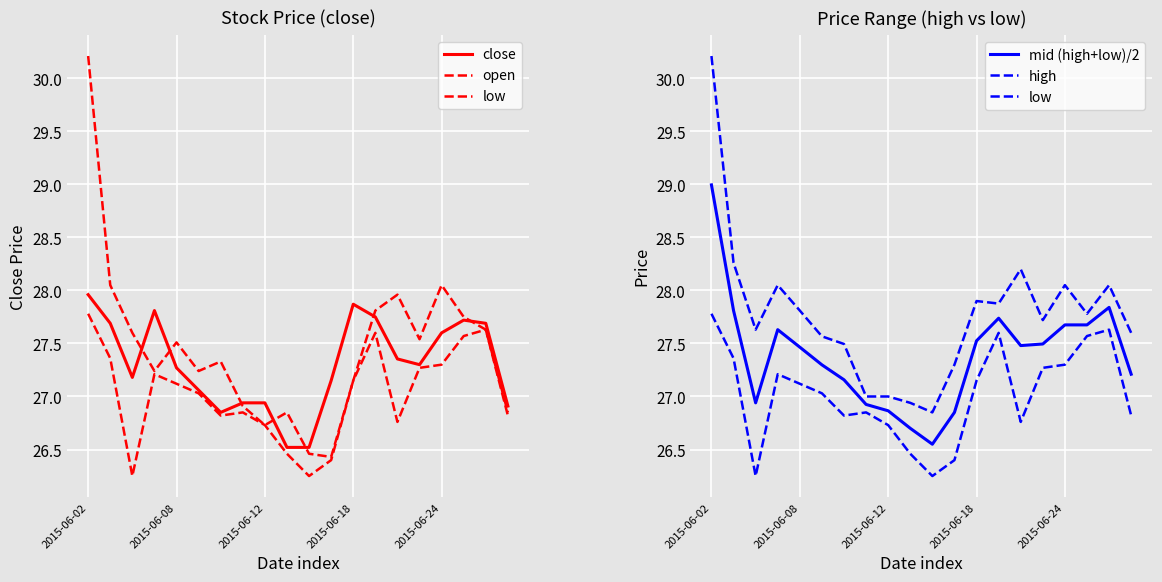

Which series has the largest total across all categories?

high